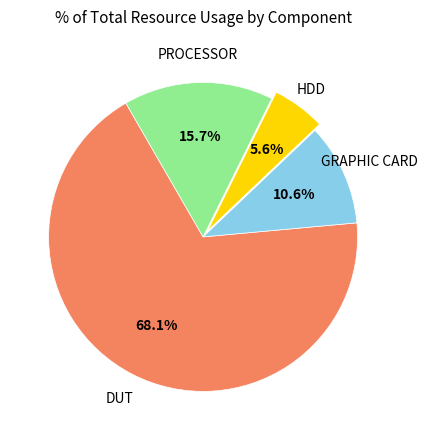

Is there a majority slice in this chart?

Yes